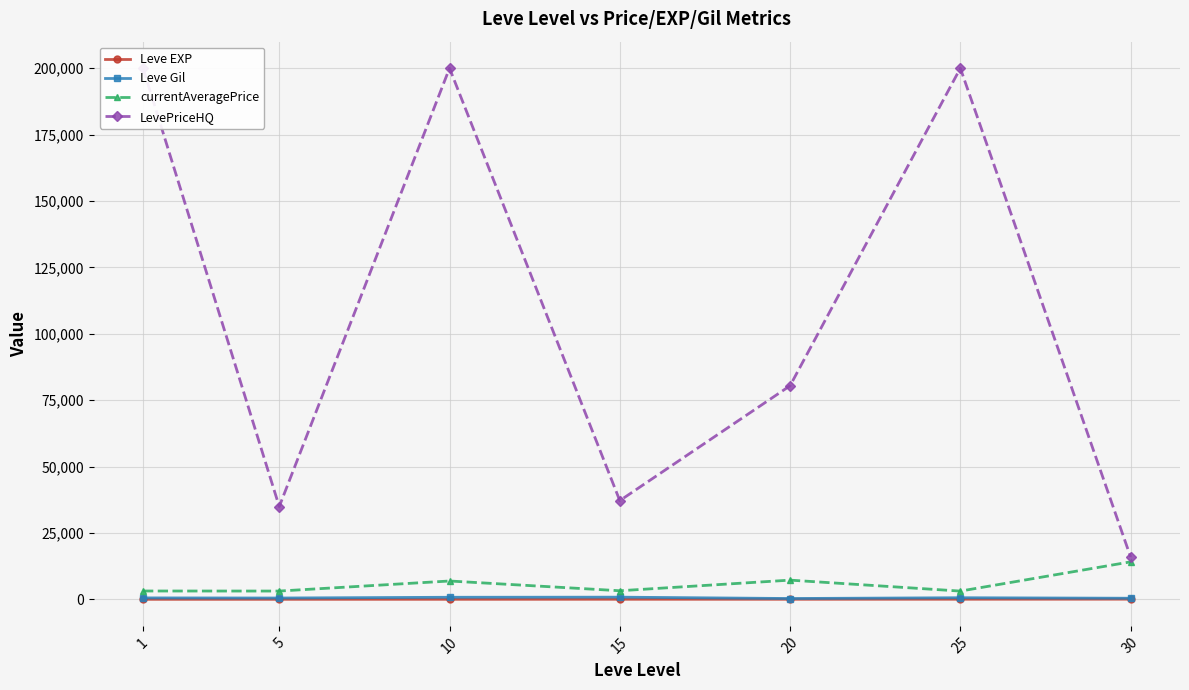

Between 20 and 15, which is larger?

20